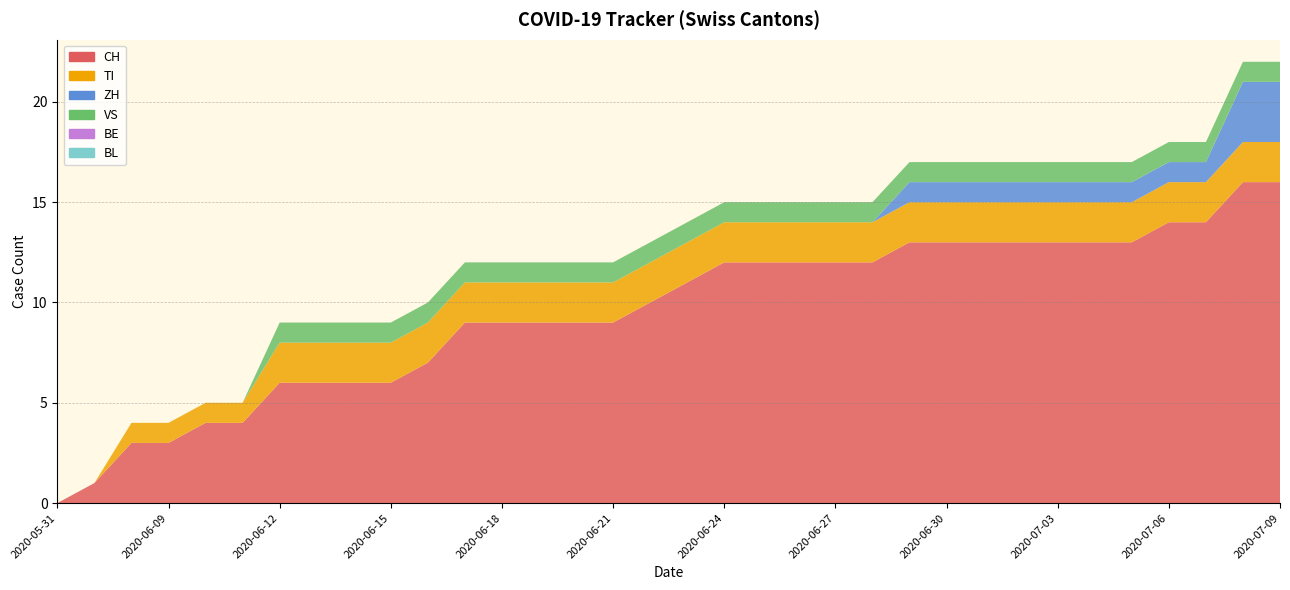

Reading left to right, list all the values displayed in this chart.

CH: 2020-05-31=0	2020-06-07=1	2020-06-08=3	2020-06-09=3	2020-06-10=4	2020-06-11=4	2020-06-12=6	2020-06-13=6	2020-06-14=6	2020-06-15=6	2020-06-16=7	2020-06-17=9	2020-06-18=9	2020-06-19=9	2020-06-20=9	2020-06-21=9	2020-06-22=10	2020-06-23=11	2020-06-24=12	2020-06-25=12	2020-06-26=12	2020-06-27=12	2020-06-28=12	2020-06-29=13	2020-06-30=13	2020-07-01=13	2020-07-02=13	2020-07-03=13	2020-07-04=13	2020-07-05=13	2020-07-06=14	2020-07-07=14	2020-07-08=16	2020-07-09=16
TI: 2020-05-31=0	2020-06-07=0	2020-06-08=1	2020-06-09=1	2020-06-10=1	2020-06-11=1	2020-06-12=2	2020-06-13=2	2020-06-14=2	2020-06-15=2	2020-06-16=2	2020-06-17=2	2020-06-18=2	2020-06-19=2	2020-06-20=2	2020-06-21=2	2020-06-22=2	2020-06-23=2	2020-06-24=2	2020-06-25=2	2020-06-26=2	2020-06-27=2	2020-06-28=2	2020-06-29=2	2020-06-30=2	2020-07-01=2	2020-07-02=2	2020-07-03=2	2020-07-04=2	2020-07-05=2	2020-07-06=2	2020-07-07=2	2020-07-08=2	2020-07-09=2
ZH: 2020-05-31=0	2020-06-07=0	2020-06-08=0	2020-06-09=0	2020-06-10=0	2020-06-11=0	2020-06-12=0	2020-06-13=0	2020-06-14=0	2020-06-15=0	2020-06-16=0	2020-06-17=0	2020-06-18=0	2020-06-19=0	2020-06-20=0	2020-06-21=0	2020-06-22=0	2020-06-23=0	2020-06-24=0	2020-06-25=0	2020-06-26=0	2020-06-27=0	2020-06-28=0	2020-06-29=1	2020-06-30=1	2020-07-01=1	2020-07-02=1	2020-07-03=1	2020-07-04=1	2020-07-05=1	2020-07-06=1	2020-07-07=1	2020-07-08=3	2020-07-09=3
VS: 2020-05-31=0	2020-06-07=0	2020-06-08=0	2020-06-09=0	2020-06-10=0	2020-06-11=0	2020-06-12=1	2020-06-13=1	2020-06-14=1	2020-06-15=1	2020-06-16=1	2020-06-17=1	2020-06-18=1	2020-06-19=1	2020-06-20=1	2020-06-21=1	2020-06-22=1	2020-06-23=1	2020-06-24=1	2020-06-25=1	2020-06-26=1	2020-06-27=1	2020-06-28=1	2020-06-29=1	2020-06-30=1	2020-07-01=1	2020-07-02=1	2020-07-03=1	2020-07-04=1	2020-07-05=1	2020-07-06=1	2020-07-07=1	2020-07-08=1	2020-07-09=1
BE: 2020-05-31=0	2020-06-07=0	2020-06-08=0	2020-06-09=0	2020-06-10=0	2020-06-11=0	2020-06-12=0	2020-06-13=0	2020-06-14=0	2020-06-15=0	2020-06-16=0	2020-06-17=0	2020-06-18=0	2020-06-19=0	2020-06-20=0	2020-06-21=0	2020-06-22=0	2020-06-23=0	2020-06-24=0	2020-06-25=0	2020-06-26=0	2020-06-27=0	2020-06-28=0	2020-06-29=0	2020-06-30=0	2020-07-01=0	2020-07-02=0	2020-07-03=0	2020-07-04=0	2020-07-05=0	2020-07-06=0	2020-07-07=0	2020-07-08=0	2020-07-09=0
BL: 2020-05-31=0	2020-06-07=0	2020-06-08=0	2020-06-09=0	2020-06-10=0	2020-06-11=0	2020-06-12=0	2020-06-13=0	2020-06-14=0	2020-06-15=0	2020-06-16=0	2020-06-17=0	2020-06-18=0	2020-06-19=0	2020-06-20=0	2020-06-21=0	2020-06-22=0	2020-06-23=0	2020-06-24=0	2020-06-25=0	2020-06-26=0	2020-06-27=0	2020-06-28=0	2020-06-29=0	2020-06-30=0	2020-07-01=0	2020-07-02=0	2020-07-03=0	2020-07-04=0	2020-07-05=0	2020-07-06=0	2020-07-07=0	2020-07-08=0	2020-07-09=0